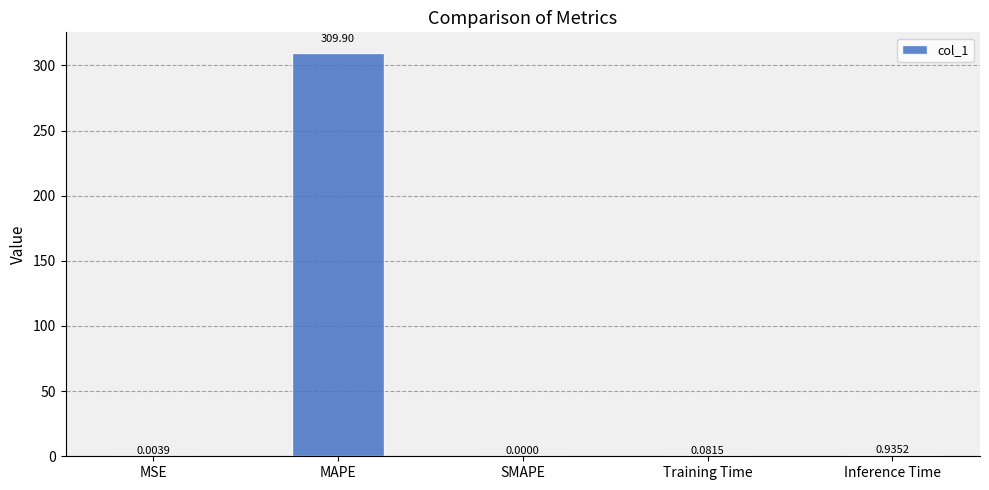

Which label corresponds to the largest value in the chart?

MAPE